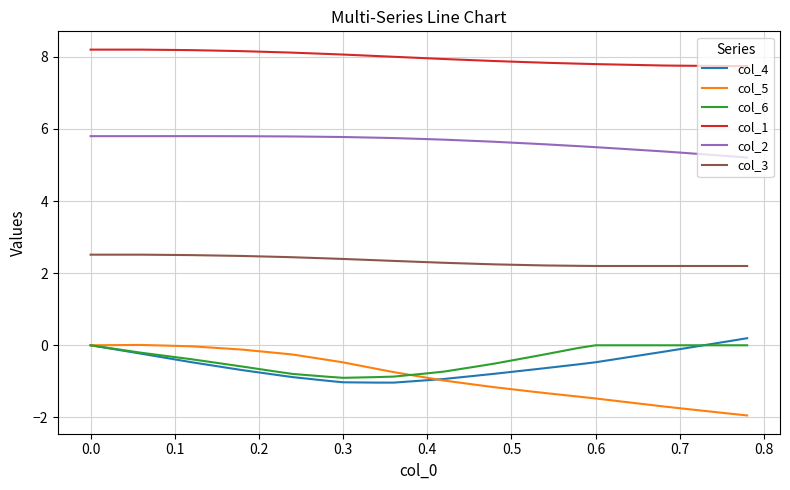

Which series has the largest total across all categories?

col_1